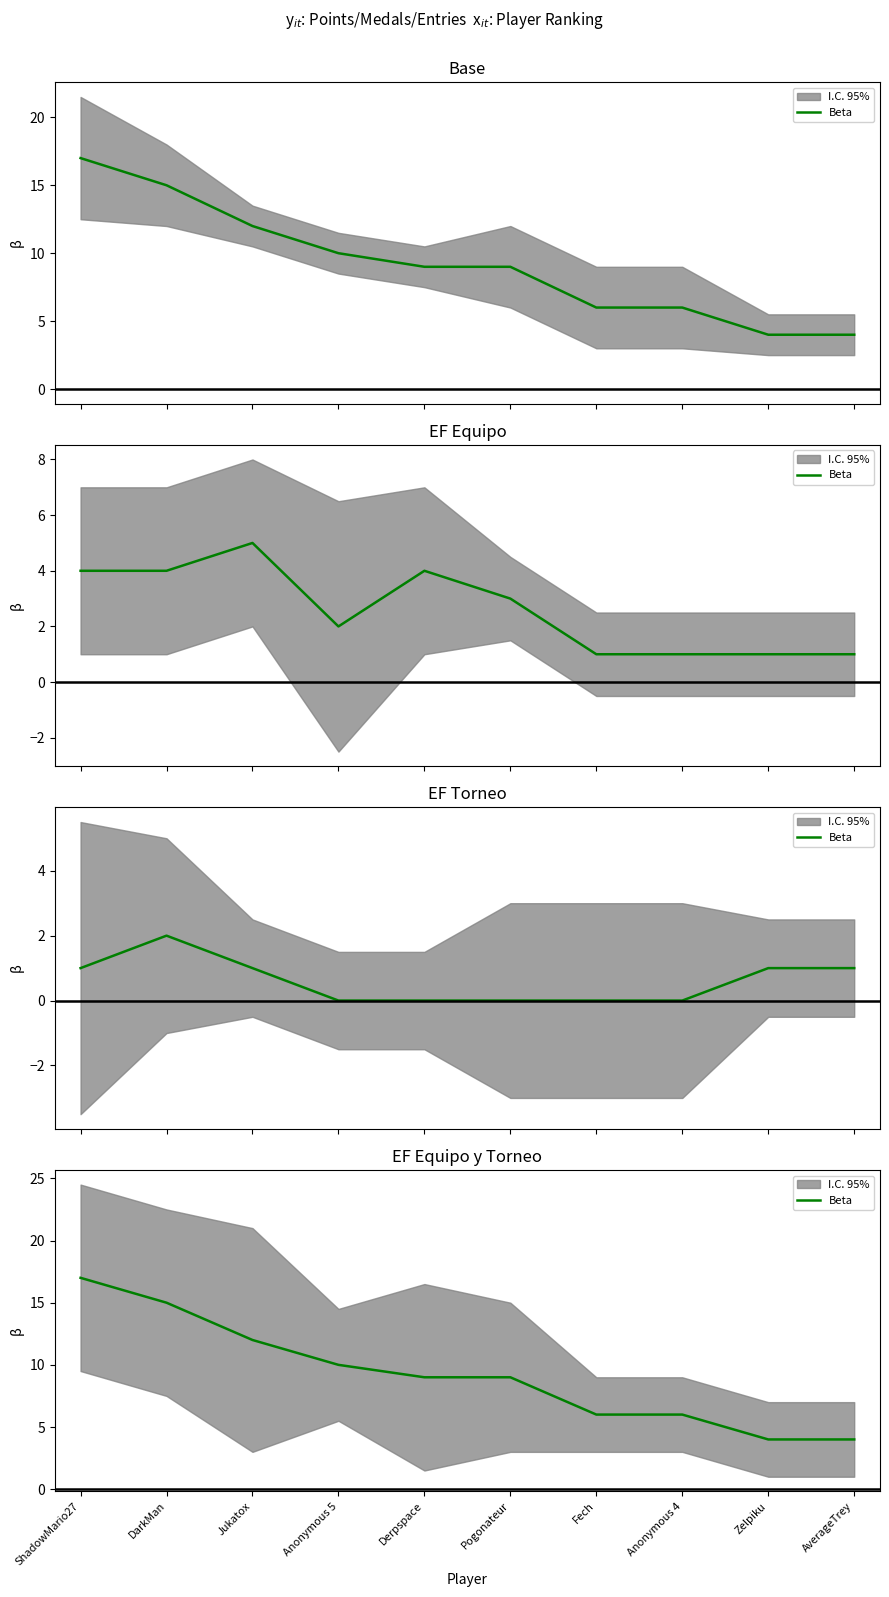

What is the label of the 10th point from the left?

AverageTrey